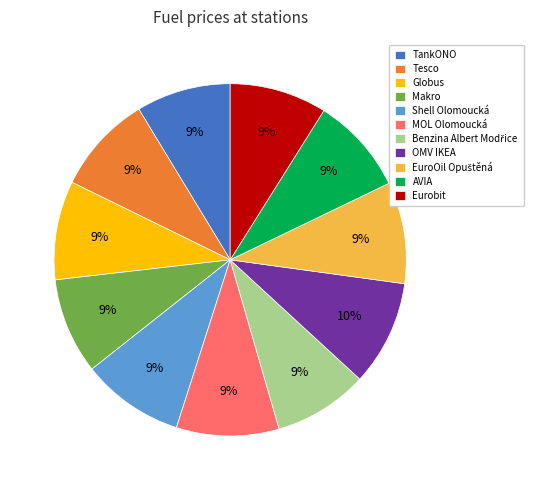

To the nearest percent, what is the combined percentage of MOL Olomoucká and AVIA?

18%